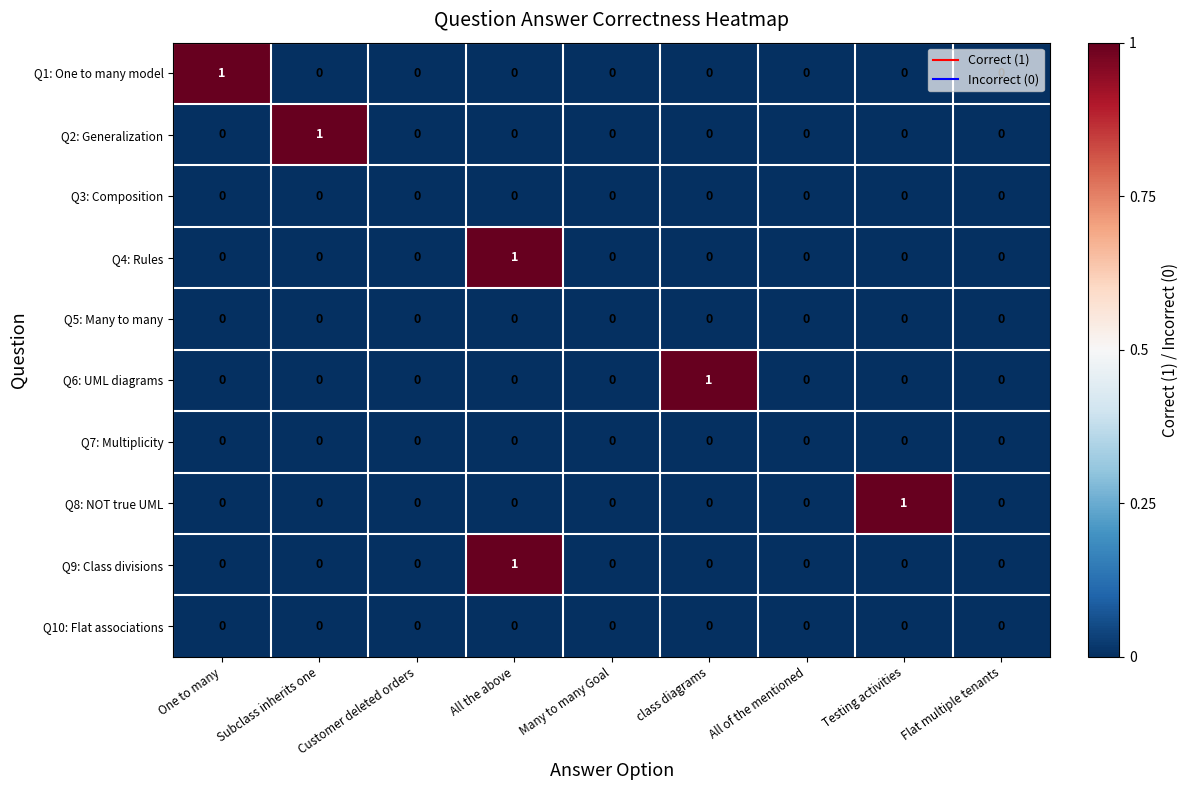

True or false: Q6: UML diagrams has a value of 0 at Flat multiple tenants.

True